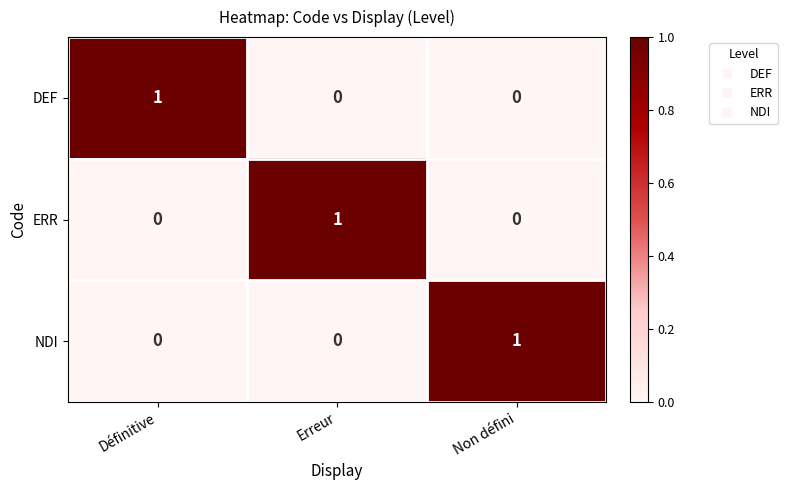

What is the maximum value shown in the chart?

1